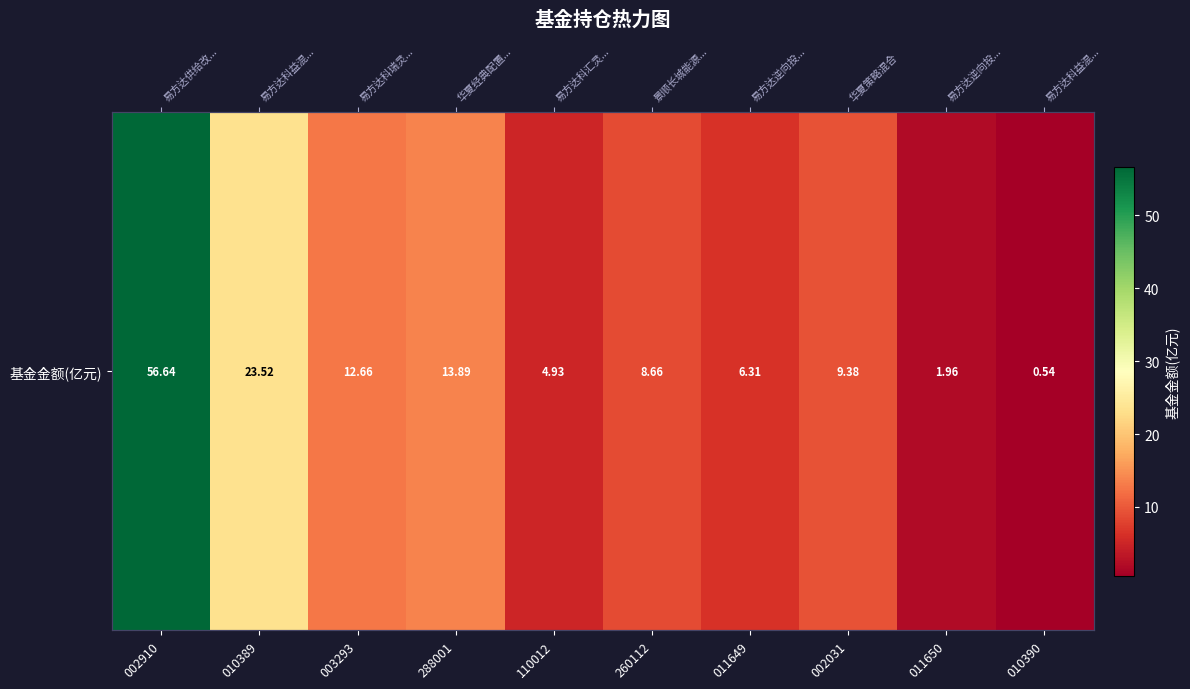

List the labels in order of value, smallest first.

010390, 011650, 110012, 011649, 260112, 002031, 003293, 288001, 010389, 002910